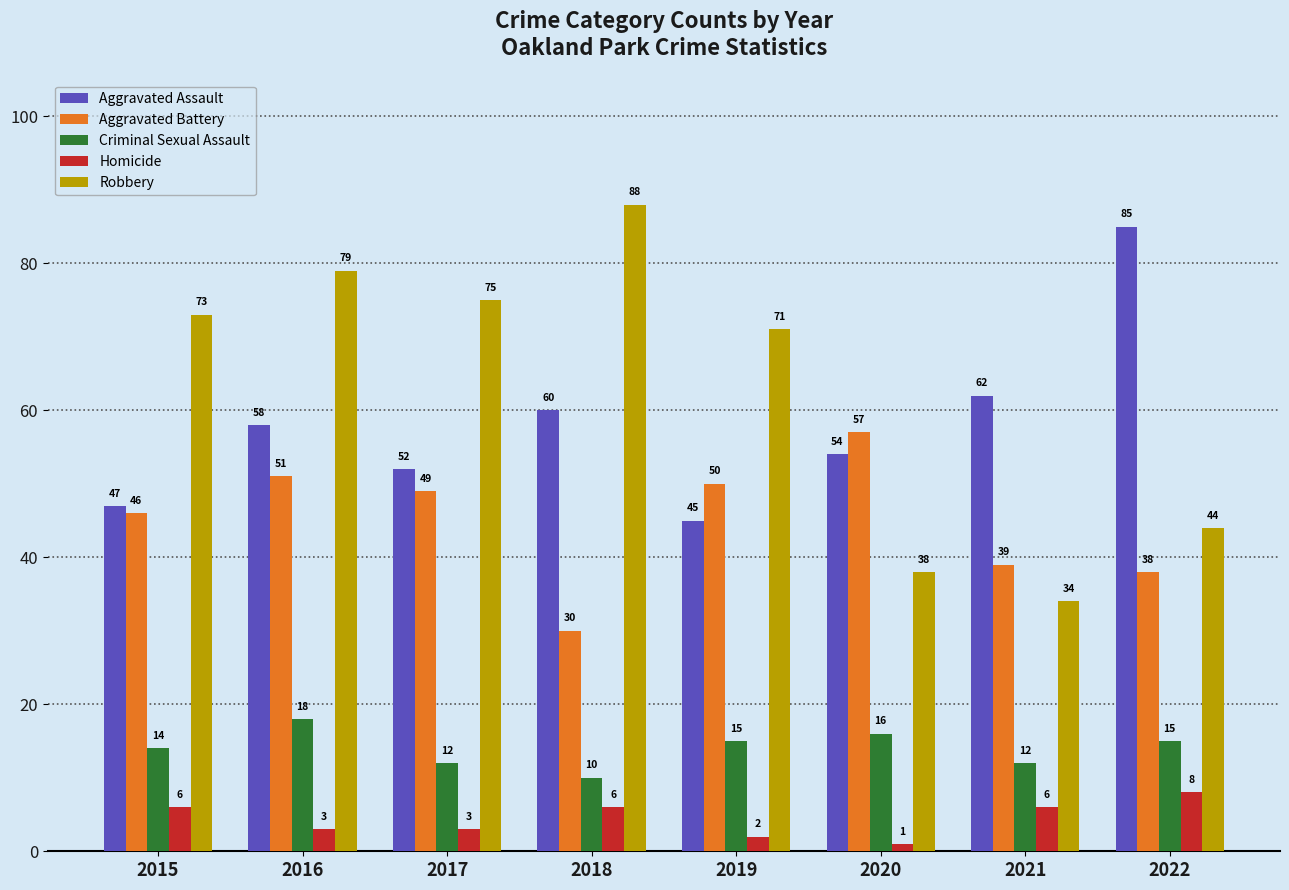

What is the maximum value shown in the chart?

88